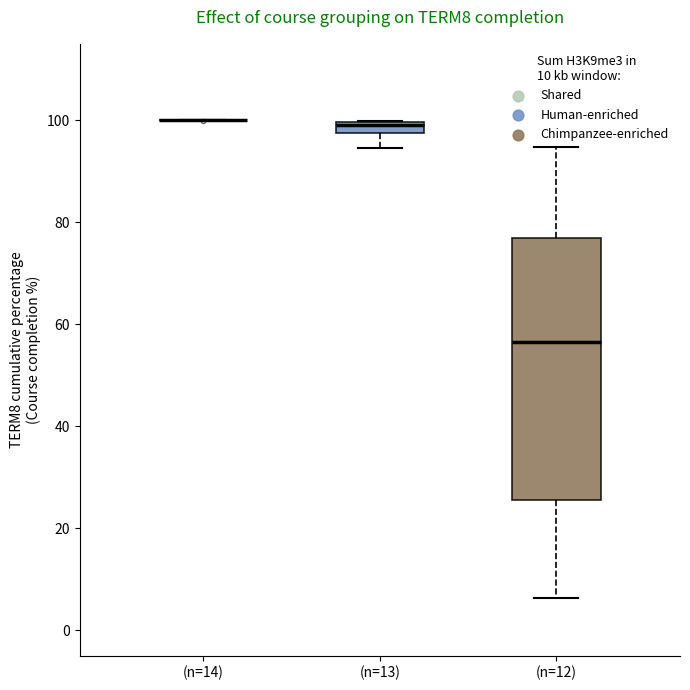

Where does the upper whisker of the box for (n=12) end on the y-axis? The values are not printed on the chart, so give them approximately, as read against the axis.

94